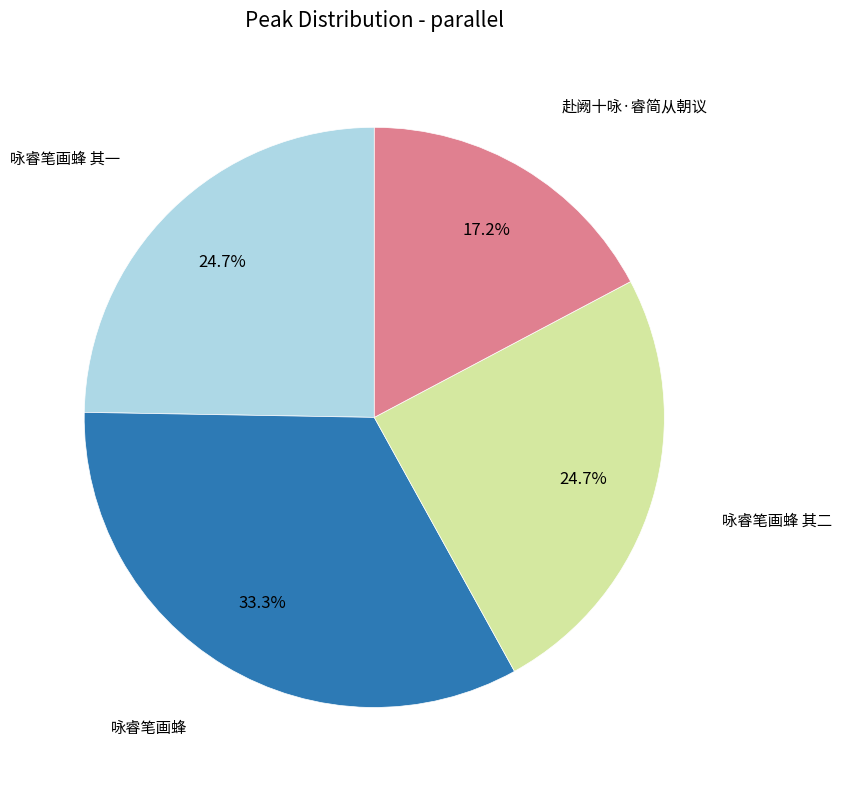

Is there any slice that represents more than half of the pie?

No